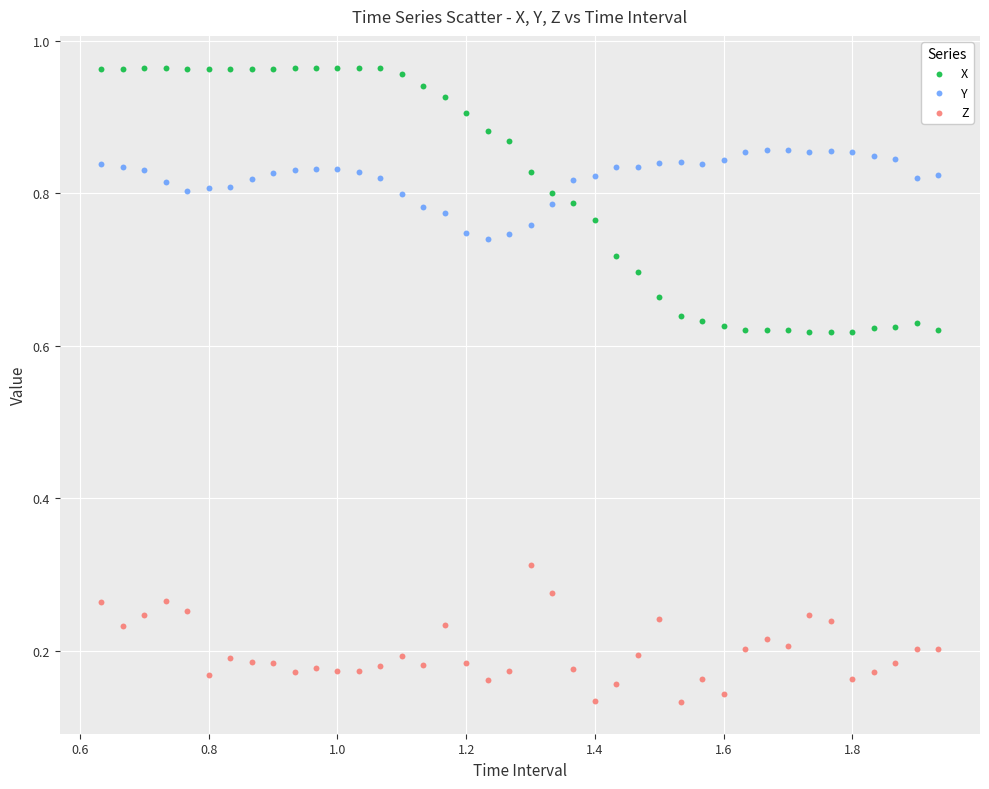

Which series contains the highest Y value?

X